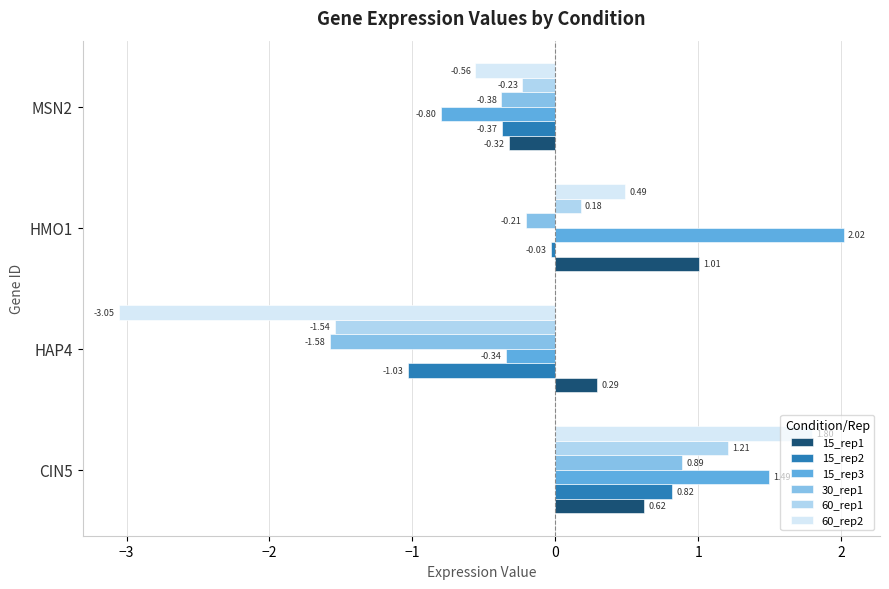

Rank the series at HMO1 from highest to lowest value.

15_rep3, 15_rep1, 60_rep2, 60_rep1, 15_rep2, 30_rep1